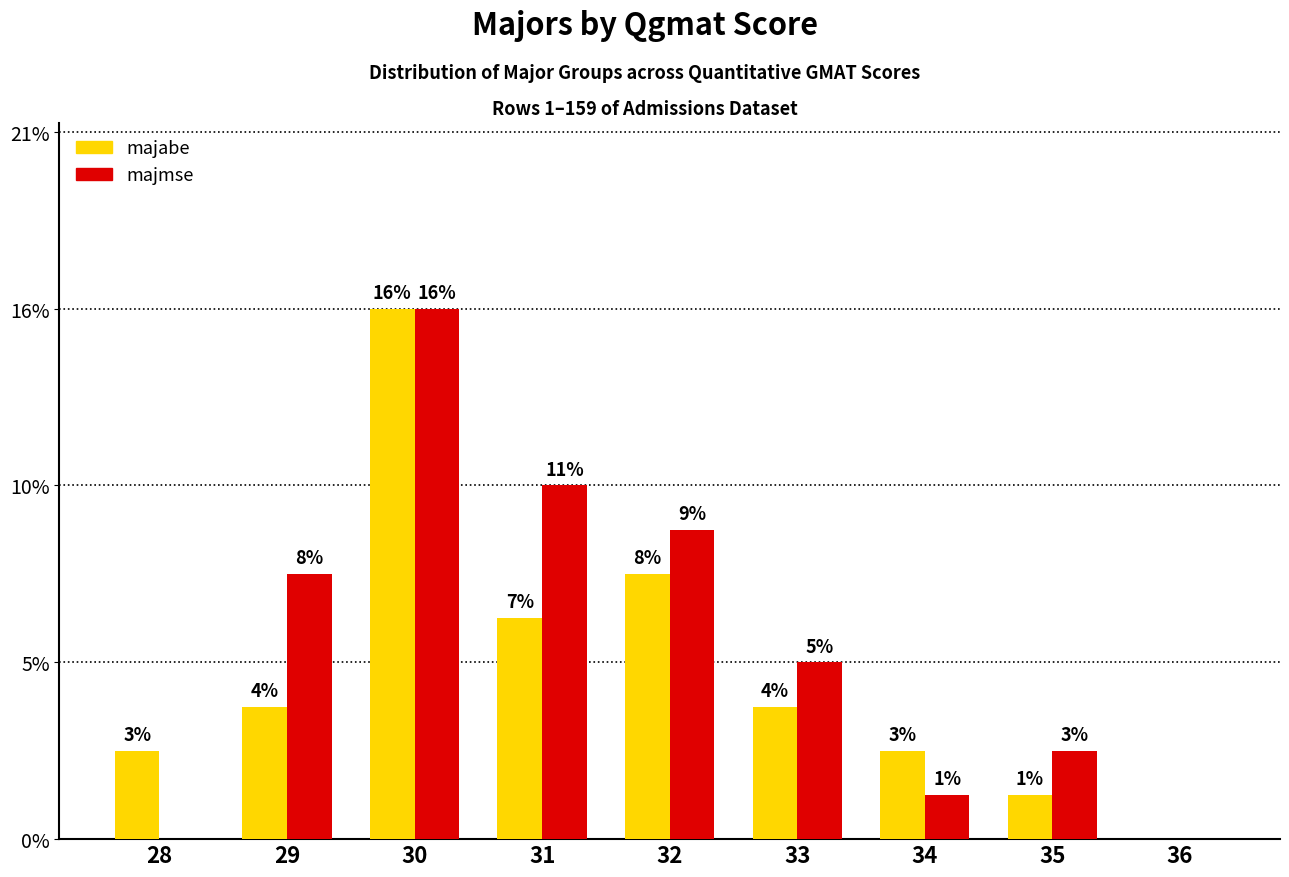

Which series has the largest range (max minus min)?

majabe